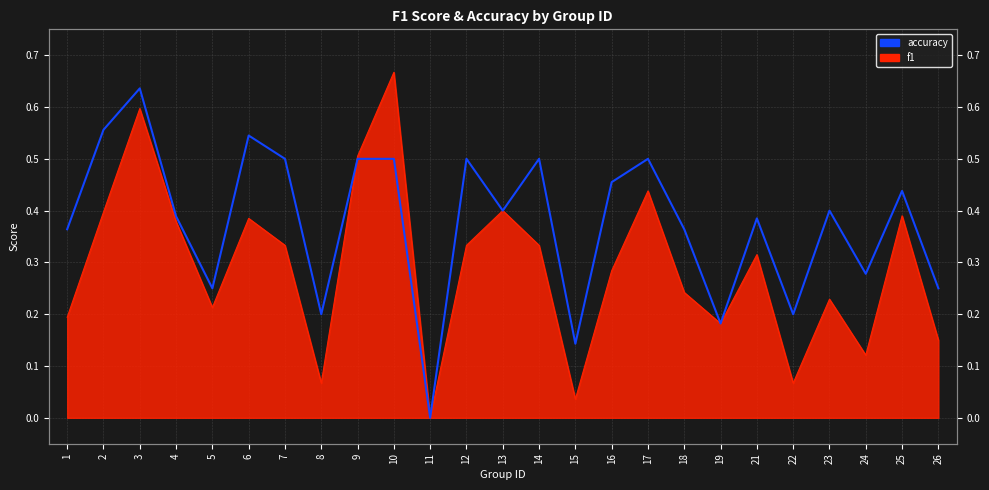

How many values are above zero?

24